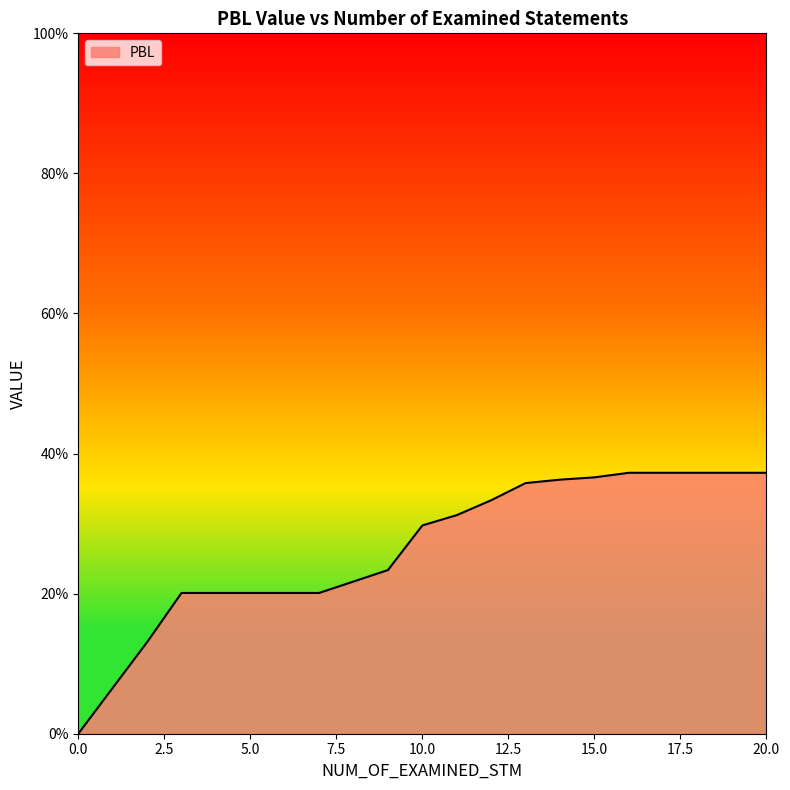

Which label corresponds to the largest value in the chart?

16